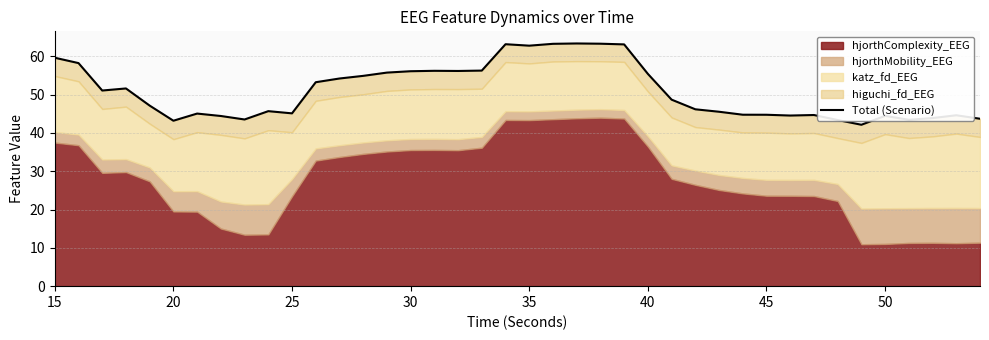

The chart shows a value of 96.2 at 13. True or false?

False